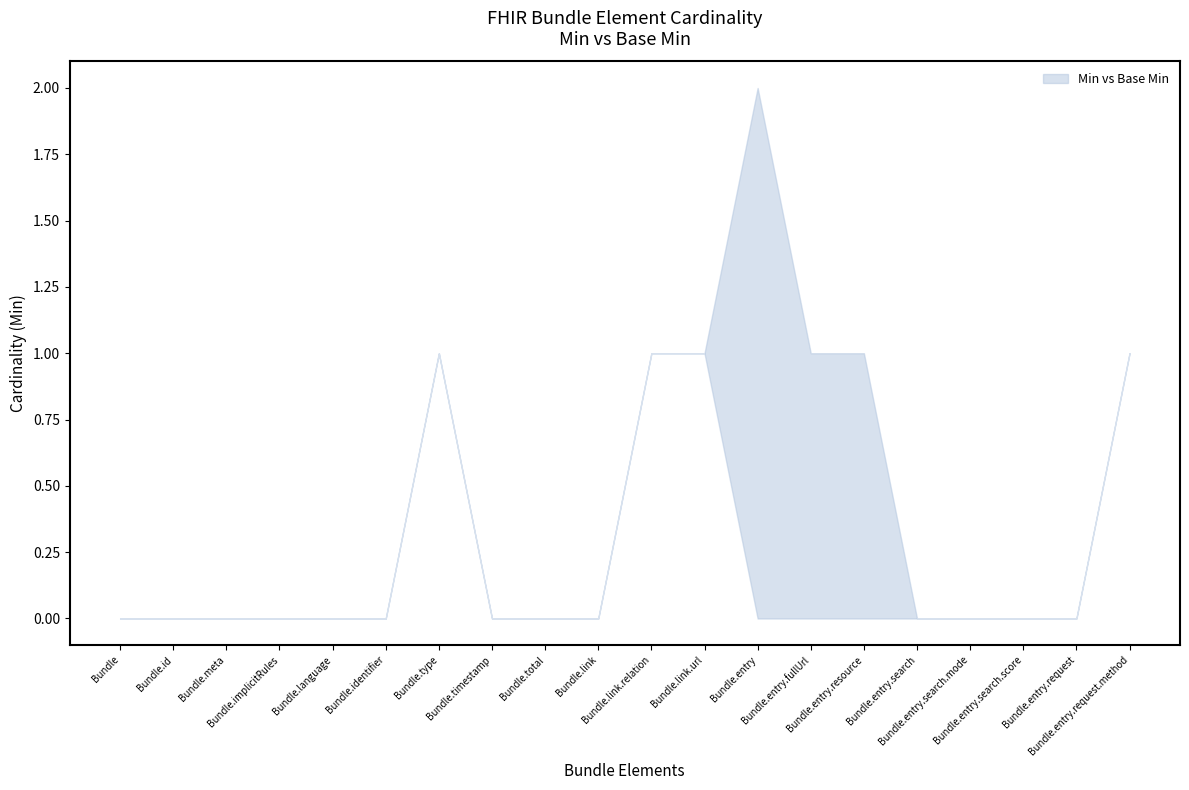

Which category has the highest value across all series?

Bundle.entry